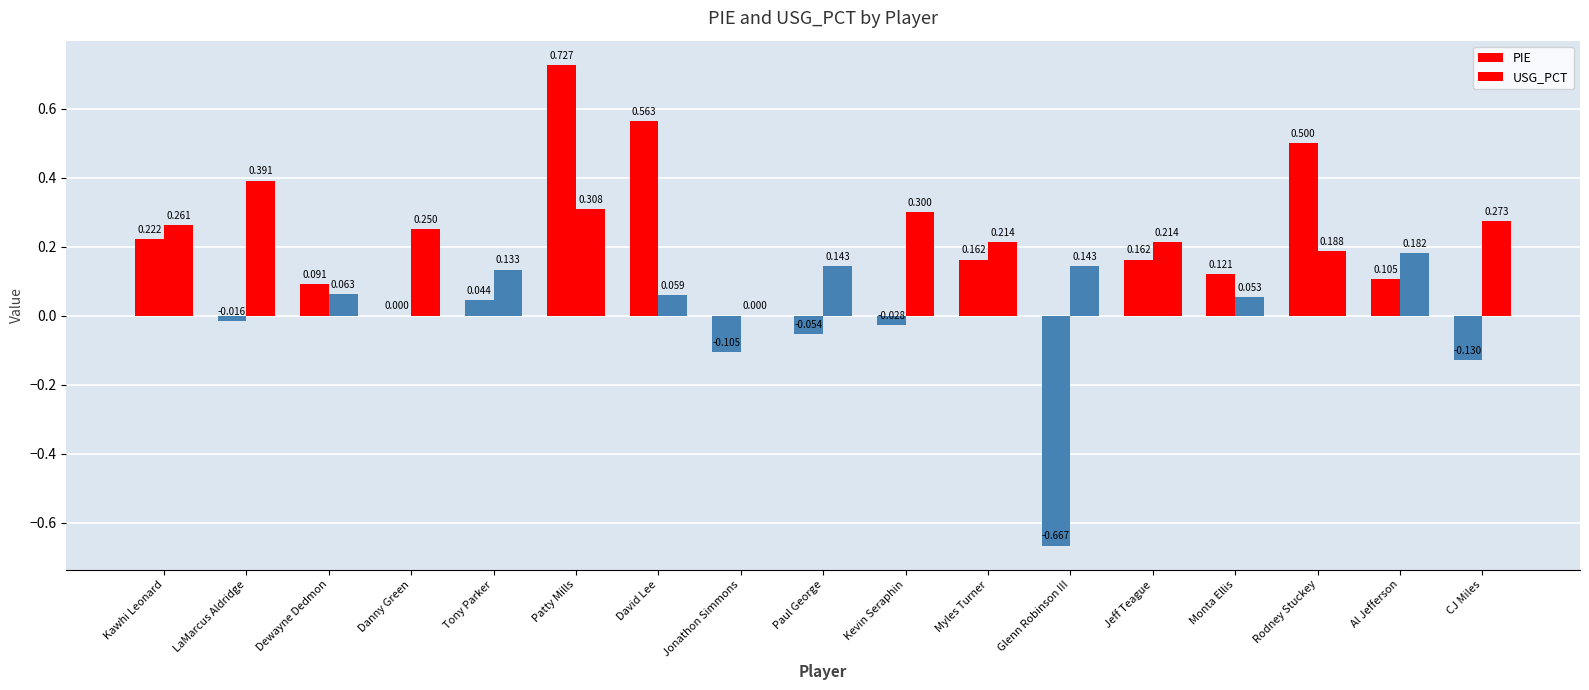

At which label does USG_PCT reach its minimum?

Jonathon Simmons